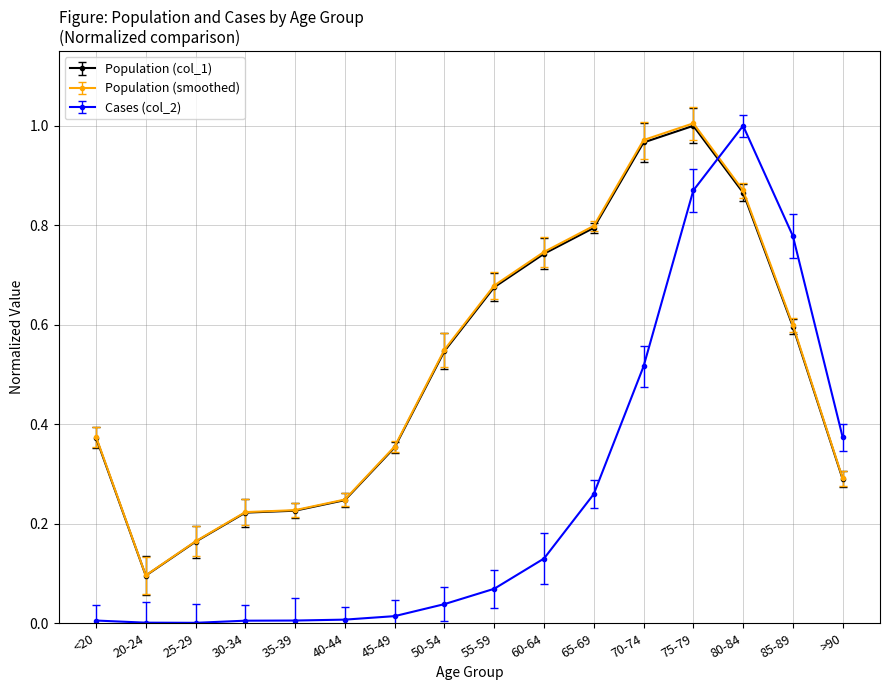

At which category is the sum across all series the highest?

75-79